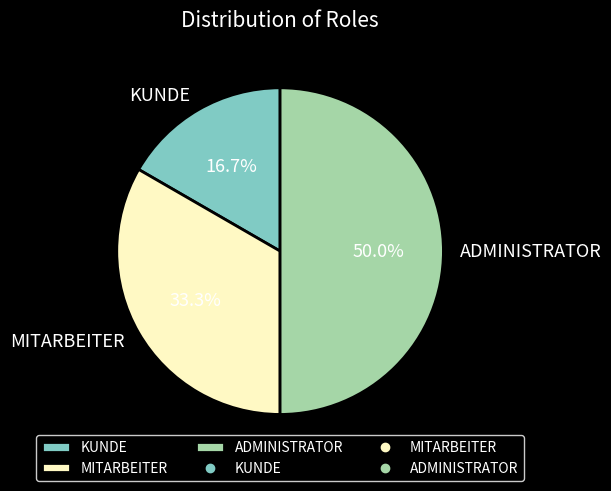

Combined, what portion of the pie is ADMINISTRATOR and KUNDE?

66.7%